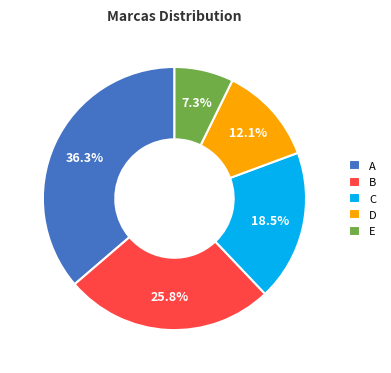

Approximately how many times larger is the value at D compared to E?

1.7